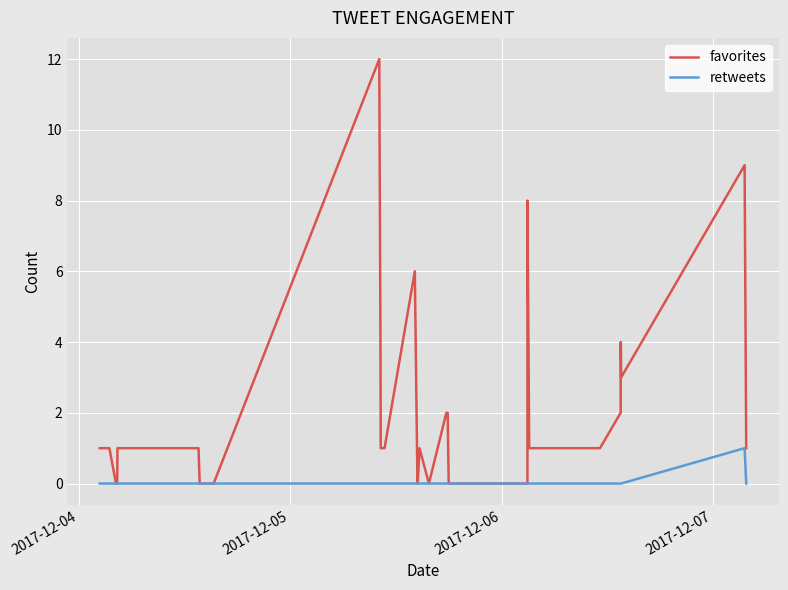

Reading left to right, transcribe all the data shown in this chart.

favorites: 1	1	1	1	1	0	0	1	1	1	0	0	12	4	1	1	6	0	0	0	1	0	2	2	1	0	0	0	0	8	1	1	1	2	4	4	3	9	1
retweets: 0	0	0	0	0	0	0	0	0	0	0	0	0	0	0	0	0	0	0	0	0	0	0	0	0	0	0	0	0	0	0	0	0	0	0	0	0	1	0